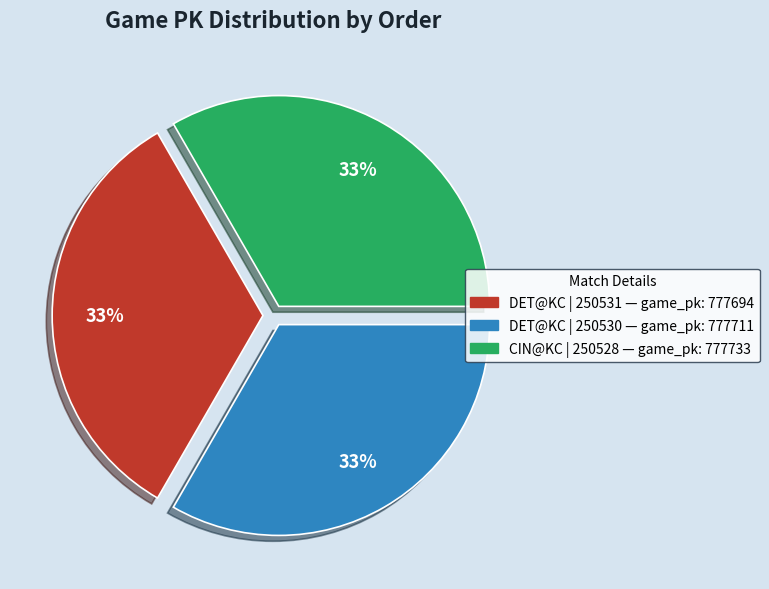

To the nearest percent, what is the average slice percentage?

33%